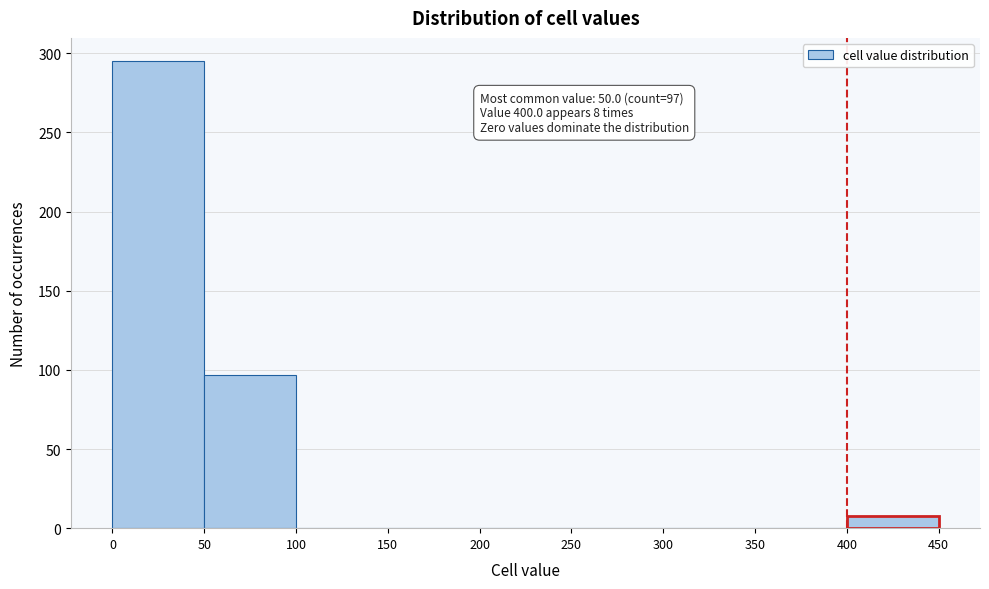

Over which range of the x-axis is the bar tallest?

0 to 50